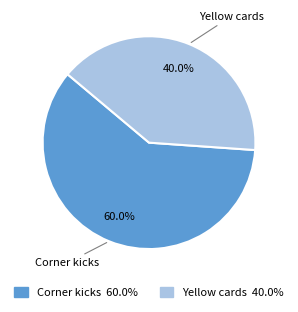

Which category has the smallest portion of the pie?

Yellow cards